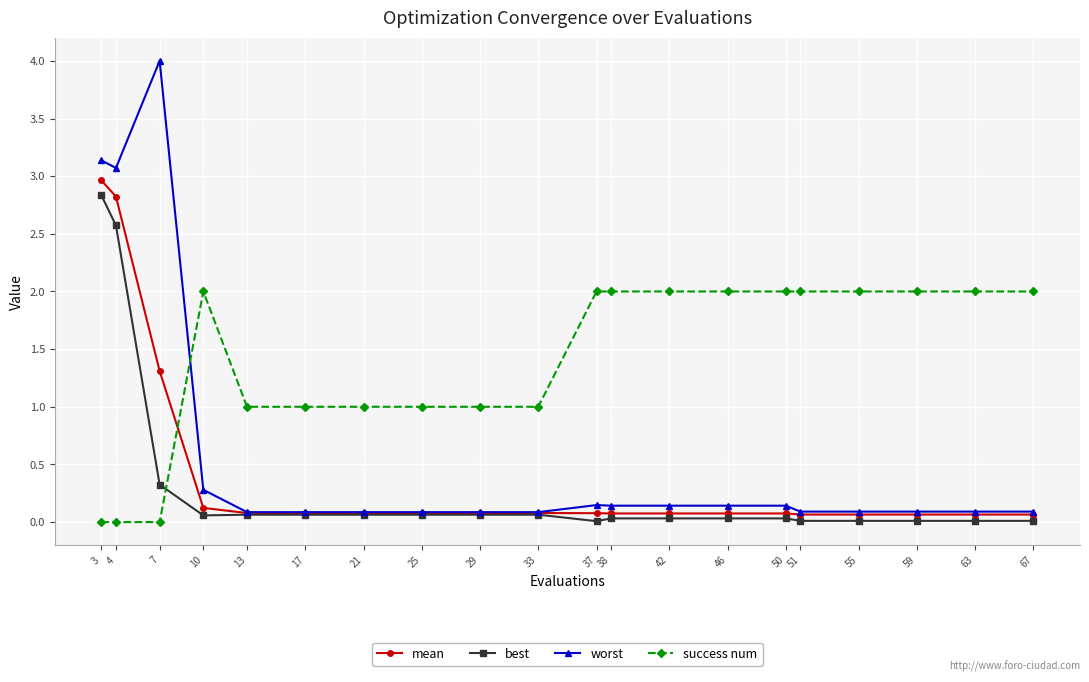

How many lines are shown in the chart?

4